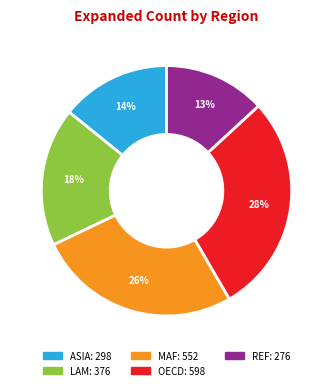

Does any single category account for the majority?

No